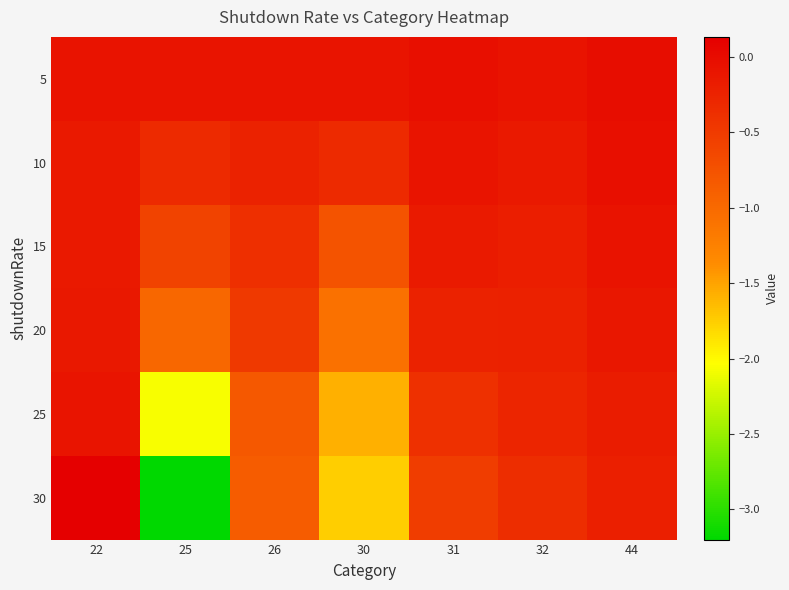

Rank the series at 30 from highest to lowest value.

5, 10, 15, 20, 25, 30